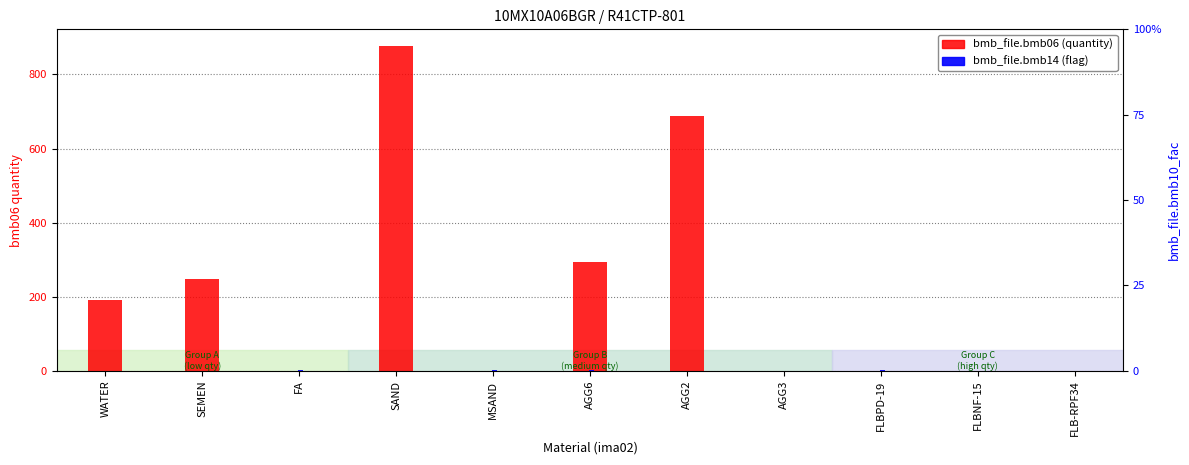

How many bars are there in total?

22